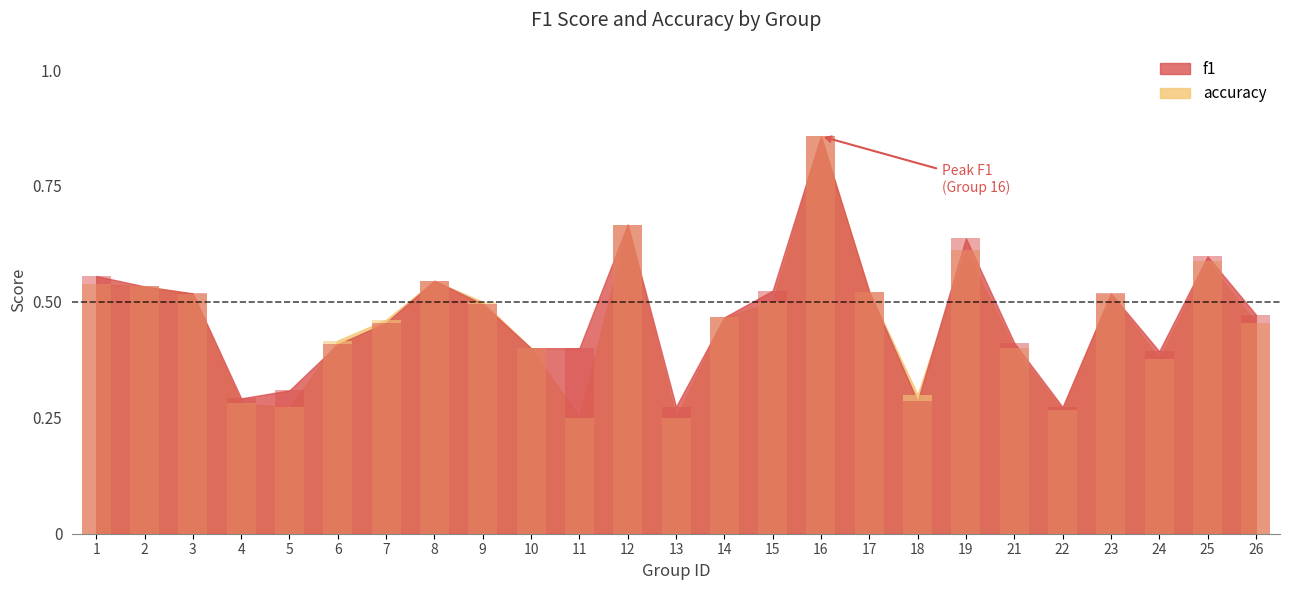

What is the average value of the f1 series?

0.5